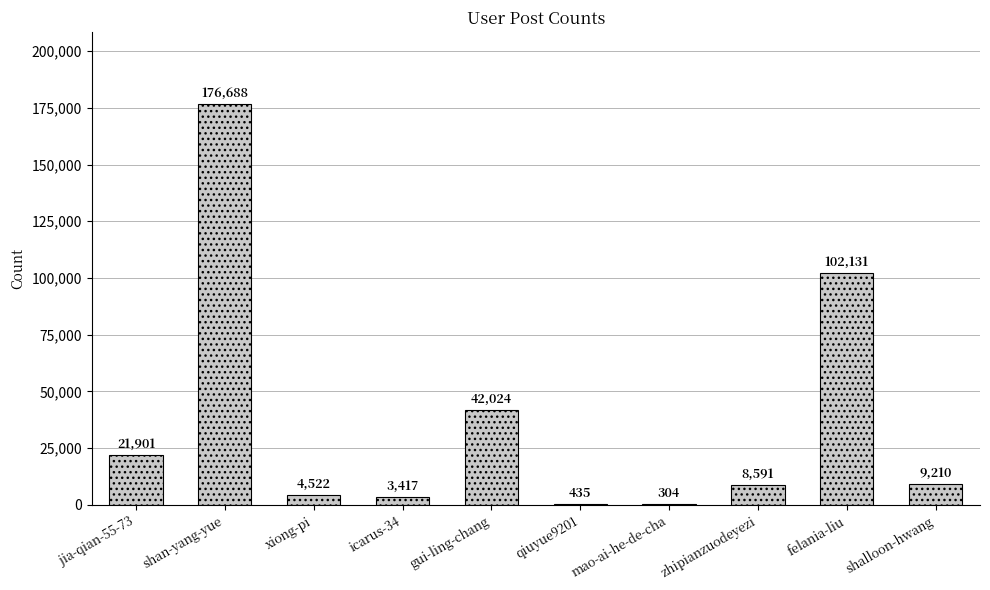

Where is the data nearest to the value 88496?

felania-liu